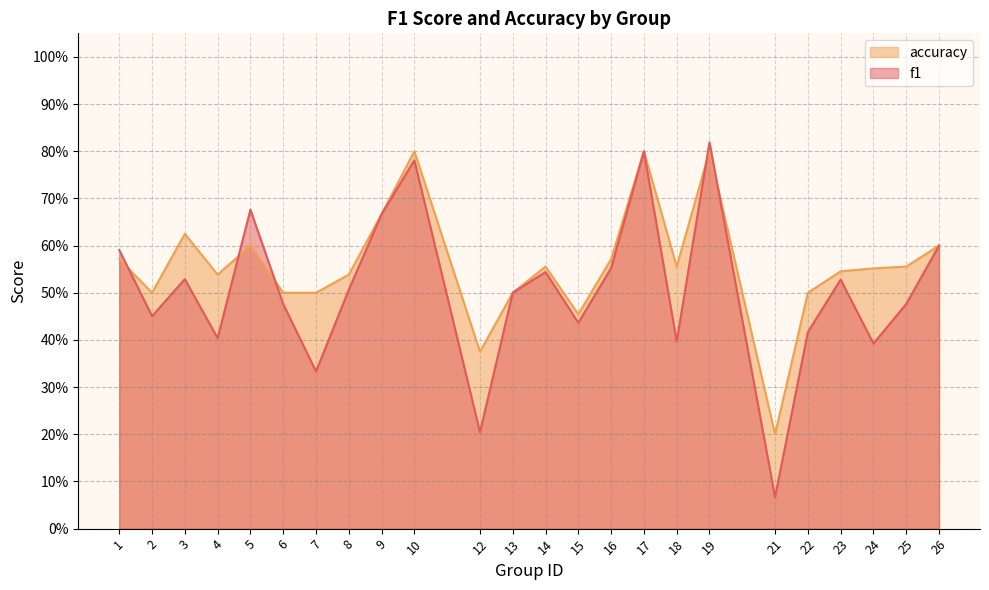

What is the approximate value of f1 at 16?

0.6